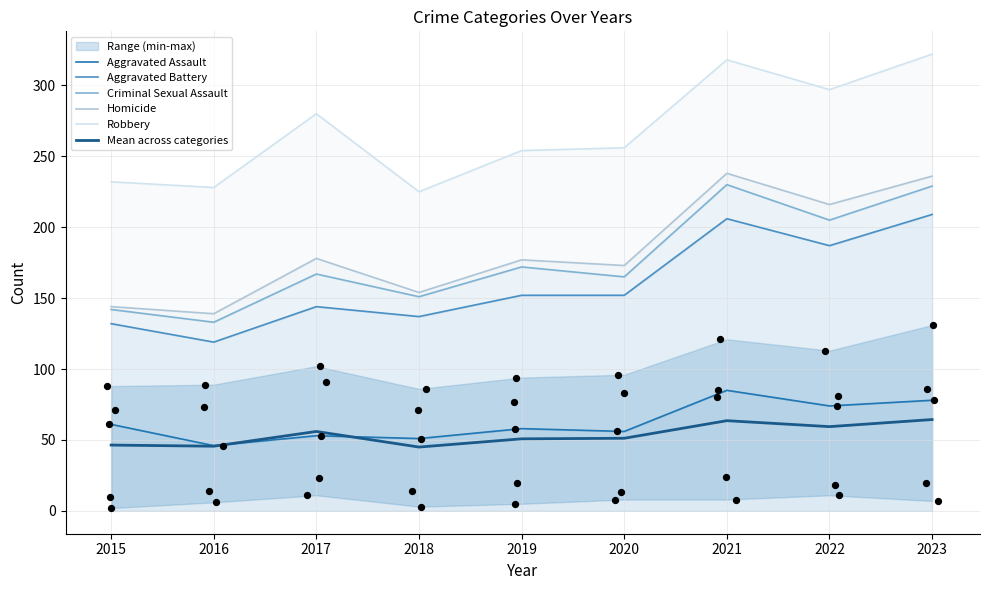

At which category is the sum across all series the highest?

2021